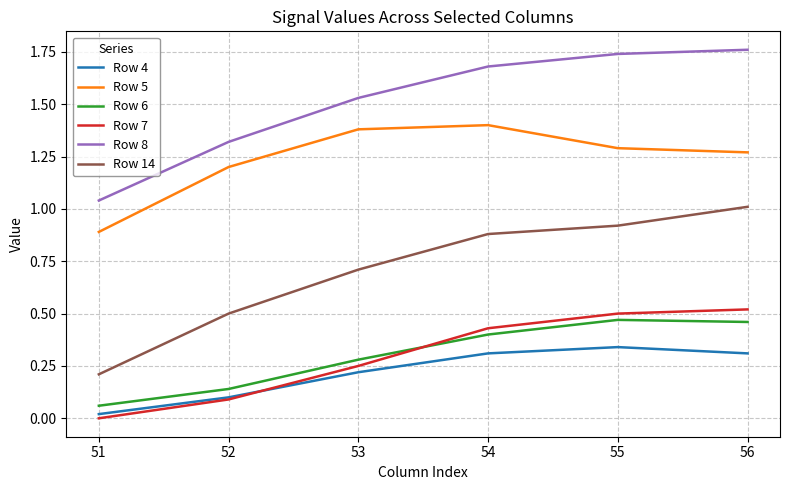

Where is Row 5 nearest to the value 1?

51